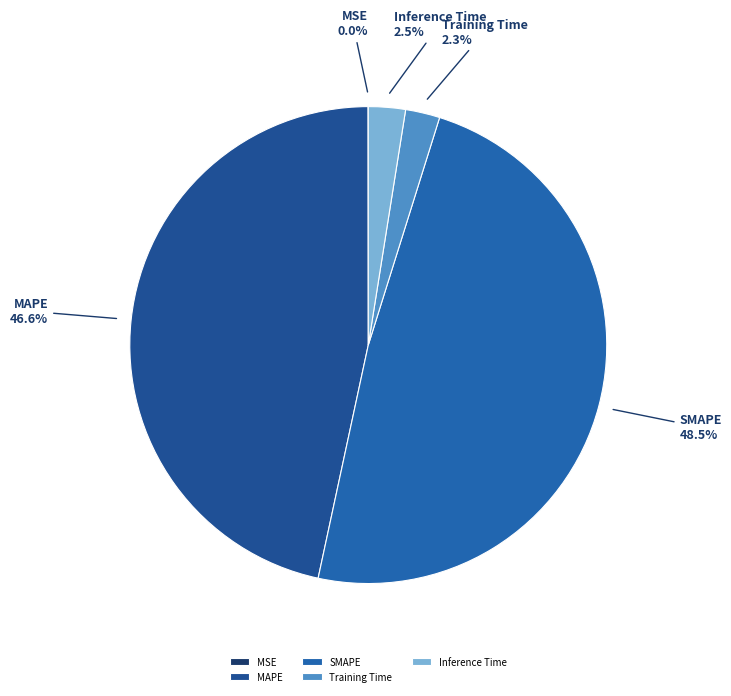

Does any single category account for the majority?

No